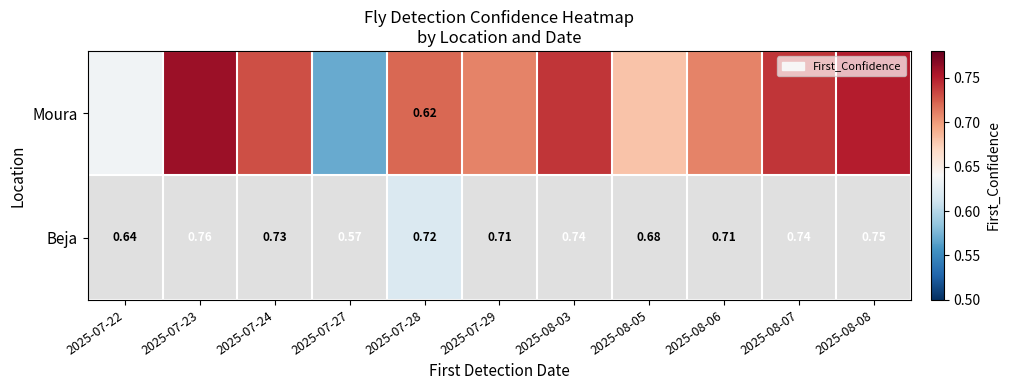

Is the value of Beja at 2025-07-24 greater than the value of Moura at 2025-07-28?

Yes